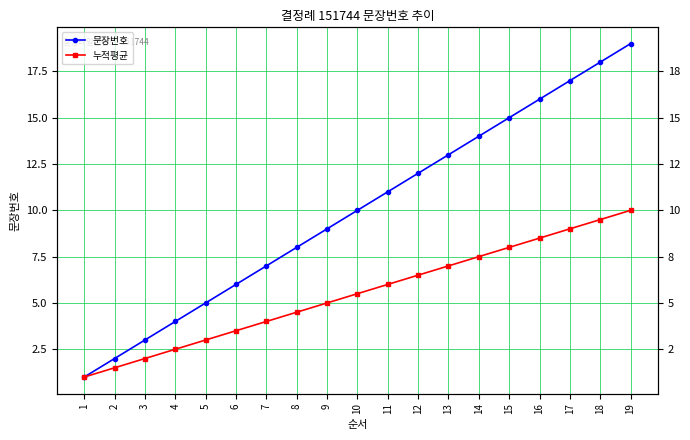

Reading left to right, transcribe all the data shown in this chart.

문장번호: 1=1.0	2=2.0	3=3.0	4=4.0	5=5.0	6=6.0	7=7.0	8=8.0	9=9.0	10=10.0	11=11.0	12=12.0	13=13.0	14=14.0	15=15.0	16=16.0	17=17.0	18=18.0	19=19.0
누적평균: 1=1.0	2=1.5	3=2.0	4=2.5	5=3.0	6=3.5	7=4.0	8=4.5	9=5.0	10=5.5	11=6.0	12=6.5	13=7.0	14=7.5	15=8.0	16=8.5	17=9.0	18=9.5	19=10.0